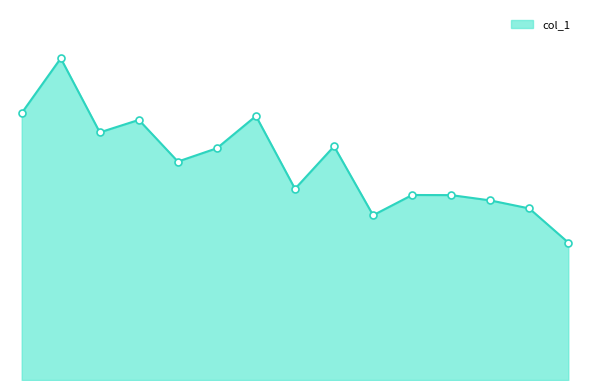

Does the chart display data point markers on the line(s)?

No